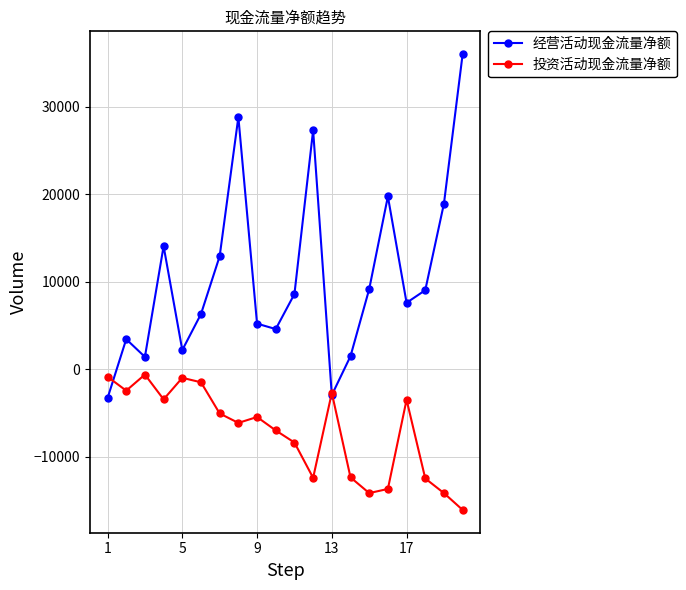

How many negative values does the 经营活动现金流量净额 series have?

2